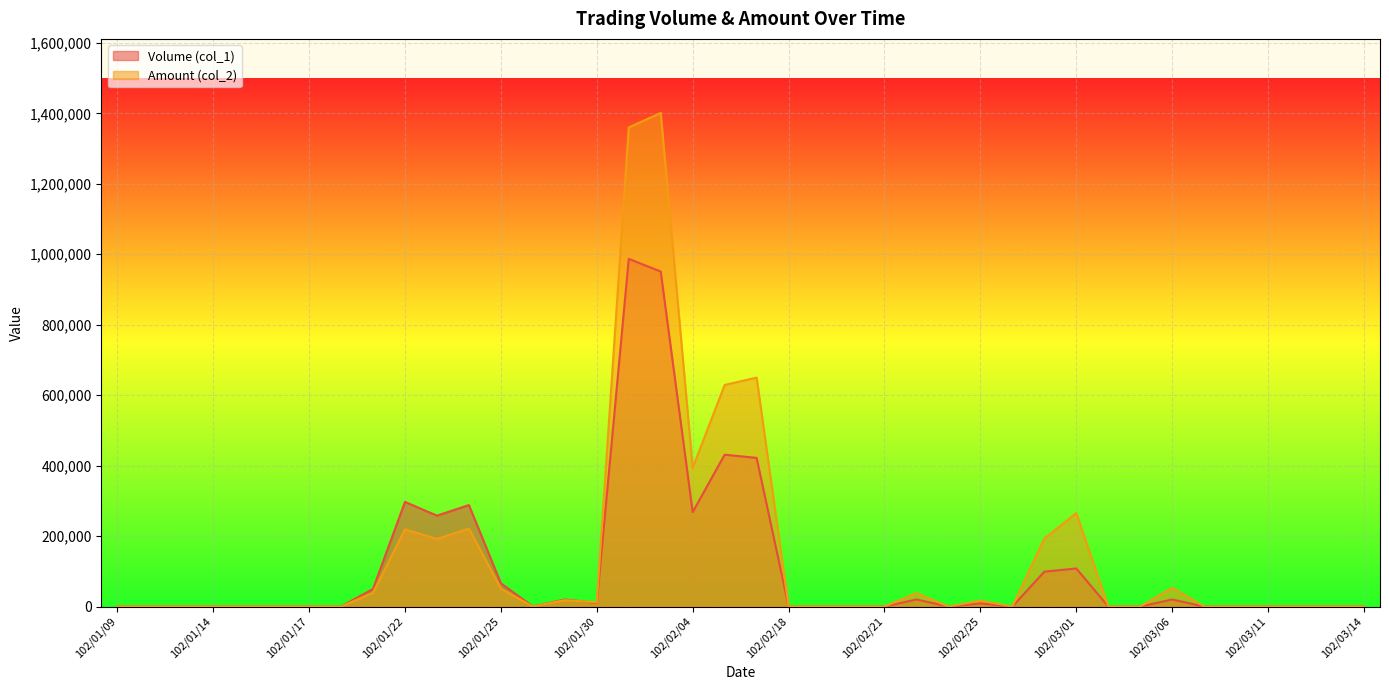

Where is the first local minimum for Amount (col_2)?

102/01/23